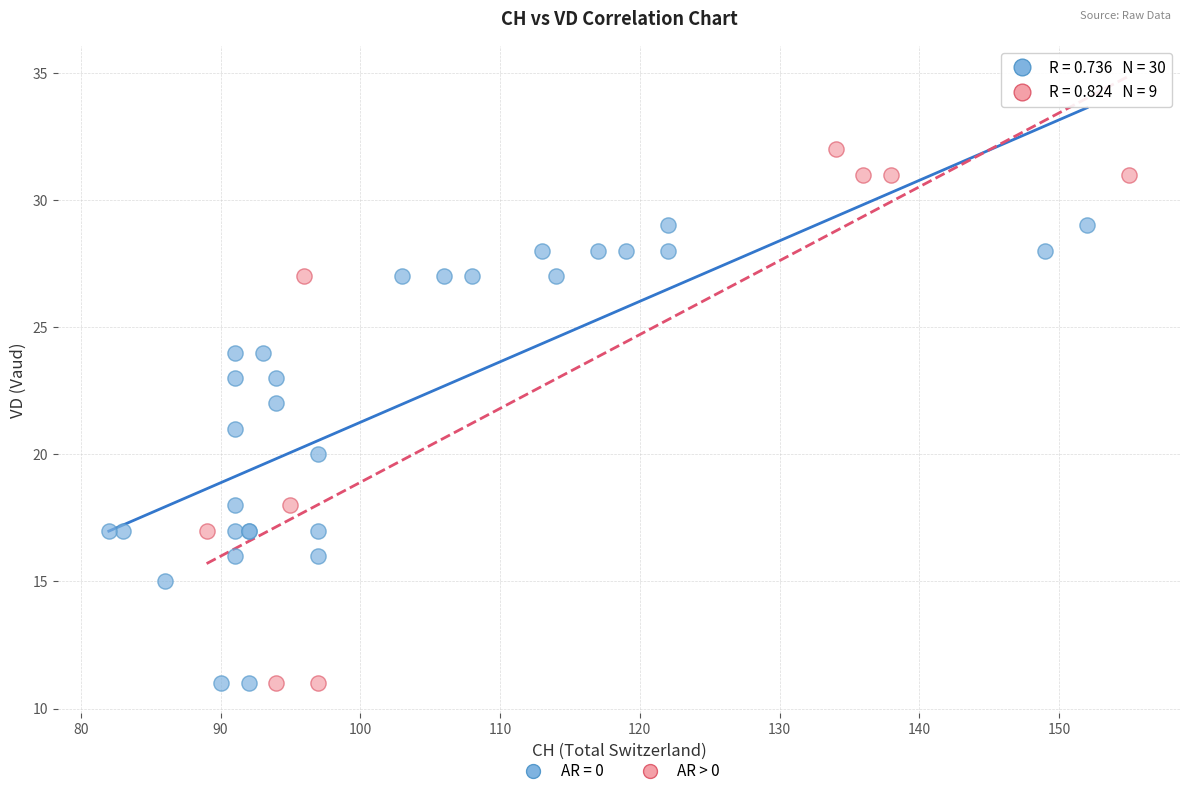

Which series has the largest Y range (max minus min)?

AR > 0